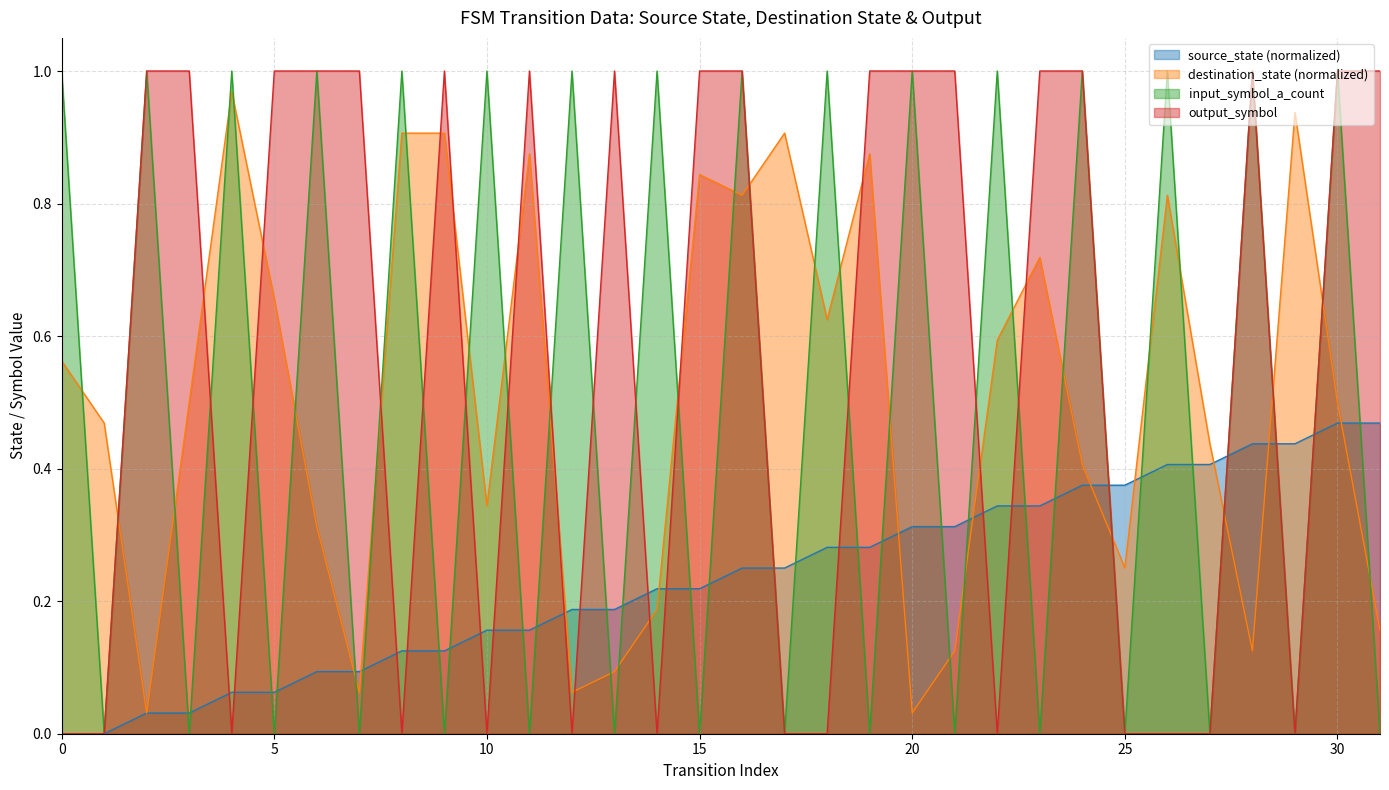

Reading right to left, extract all data points from this chart.

source_state: 0.5	0.5	0.4	0.4	0.4	0.4	0.4	0.4	0.3	0.3	0.3	0.3	0.3	0.3	0.2	0.2	0.2	0.2	0.2	0.2	0.2	0.2	0.1	0.1	0.1	0.1	0.1	0.1	0.0	0.0	0.0	0.0
destination_state: 0.2	0.5	0.9	0.1	0.4	0.8	0.2	0.4	0.7	0.6	0.1	0.0	0.9	0.6	0.9	0.8	0.8	0.2	0.1	0.1	0.9	0.3	0.9	0.9	0.1	0.3	0.7	1.0	0.5	0.0	0.5	0.6
input_symbol_a_count: 0.0	1.0	0.0	1.0	0.0	1.0	0.0	1.0	0.0	1.0	0.0	1.0	0.0	1.0	0.0	1.0	0.0	1.0	0.0	1.0	0.0	1.0	0.0	1.0	0.0	1.0	0.0	1.0	0.0	1.0	0.0	1.0
output_symbol: 1.0	1.0	0.0	1.0	0.0	0.0	0.0	1.0	1.0	0.0	1.0	1.0	1.0	0.0	0.0	1.0	1.0	0.0	1.0	0.0	1.0	0.0	1.0	0.0	1.0	1.0	1.0	0.0	1.0	1.0	0.0	0.0